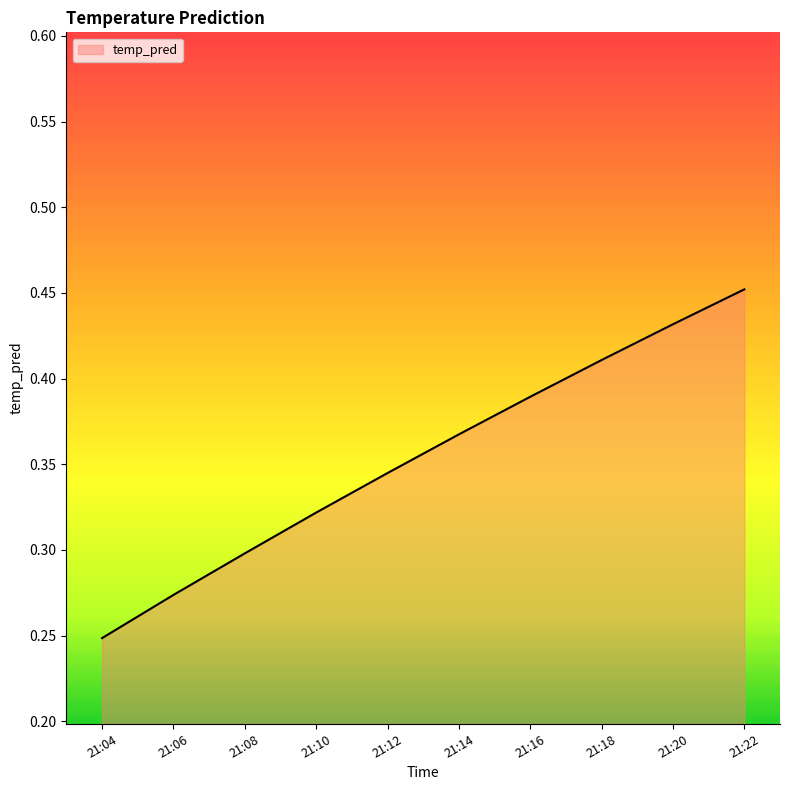

Which label corresponds to the smallest value in the chart?

21:04